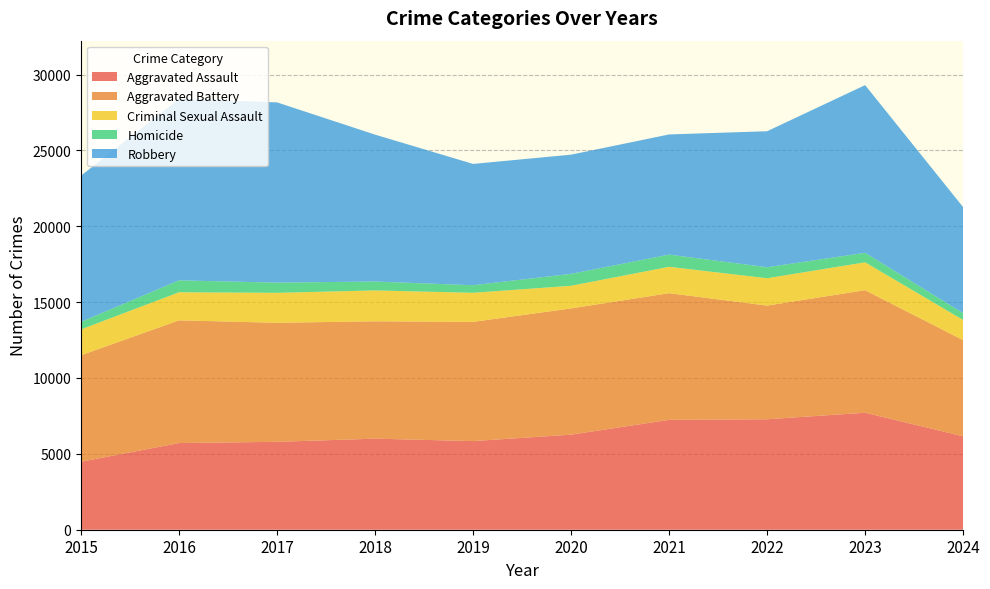

What are all the series names shown in the legend?

Aggravated Assault, Aggravated Battery, Criminal Sexual Assault, Homicide, Robbery